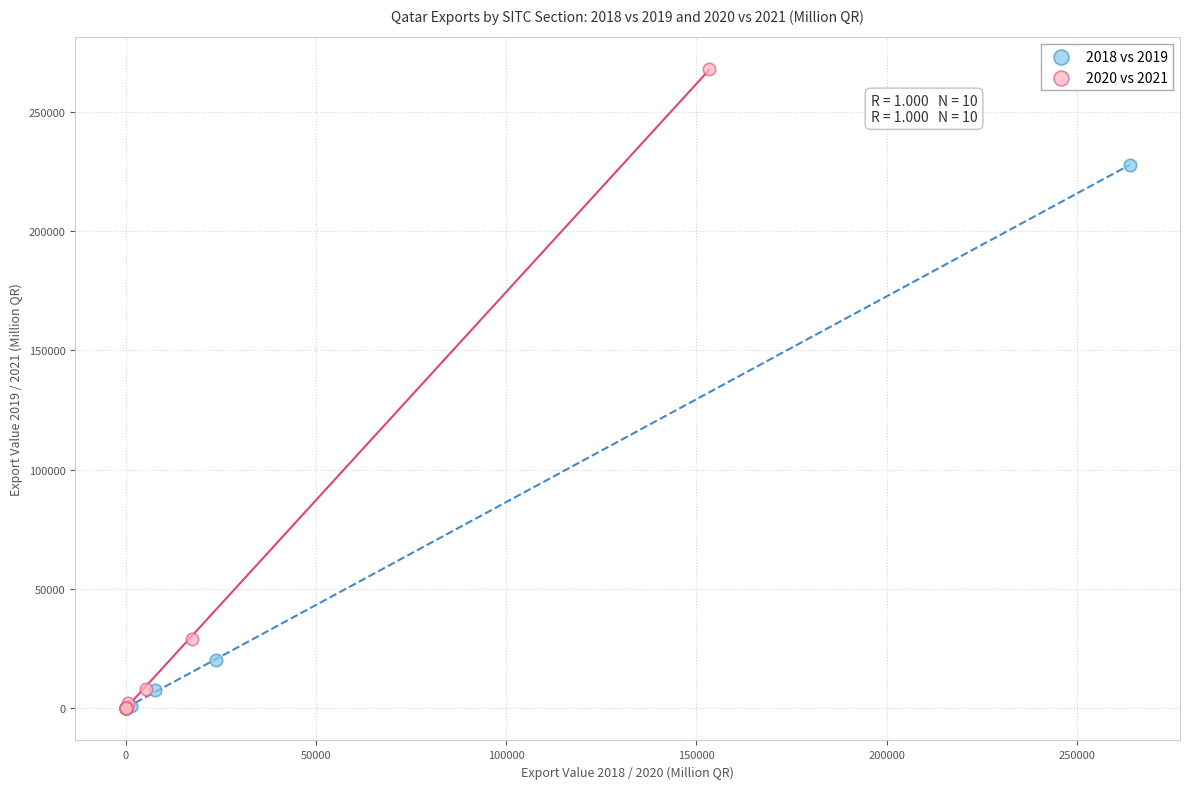

Which series contains the highest Y value?

2020 vs 2021